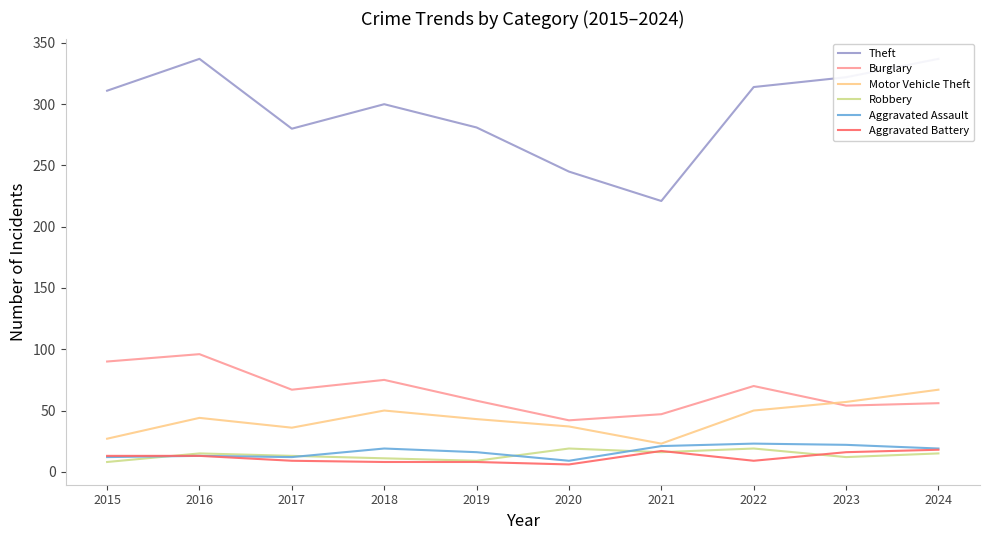

At 2024, list the series in order from smallest to largest.

Robbery, Aggravated Battery, Aggravated Assault, Burglary, Motor Vehicle Theft, Theft